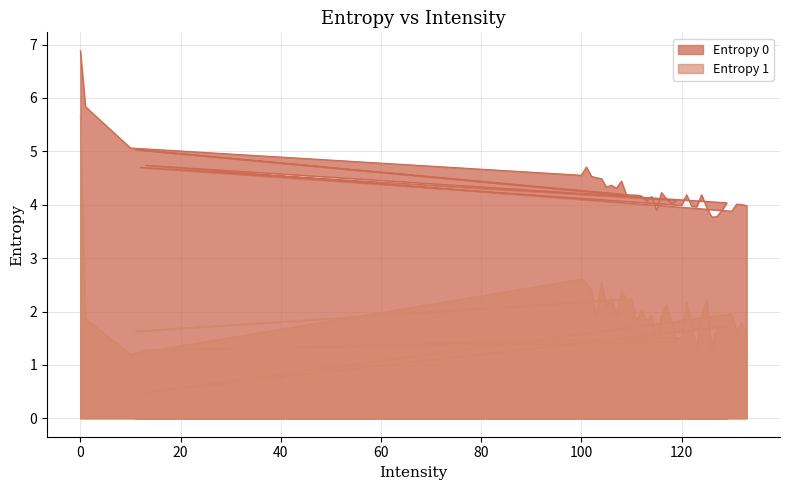

What is the value of the Entropy 0 point at the 1st from the left?

6.9